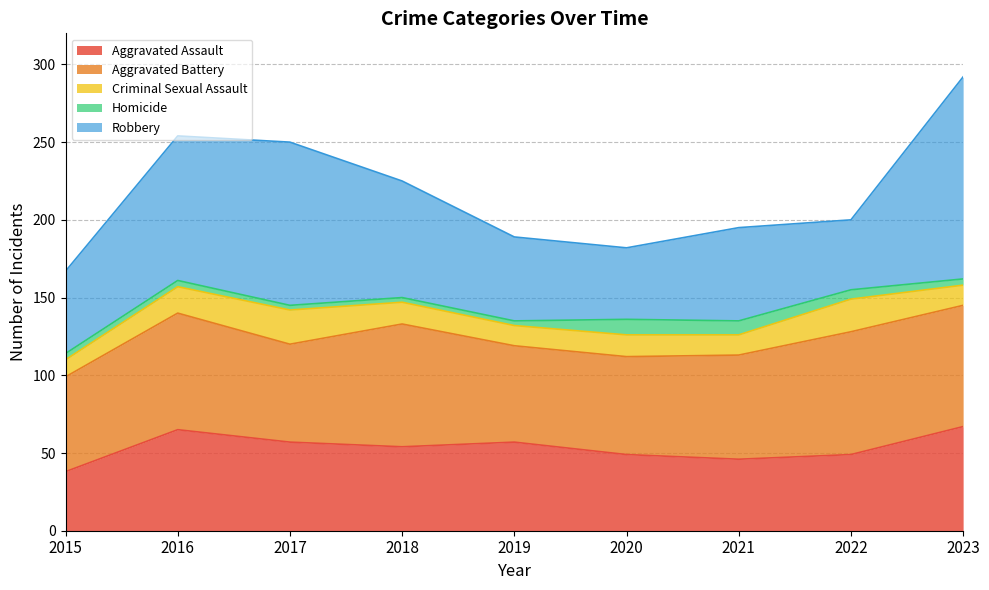

How many distinct data groups are displayed?

5